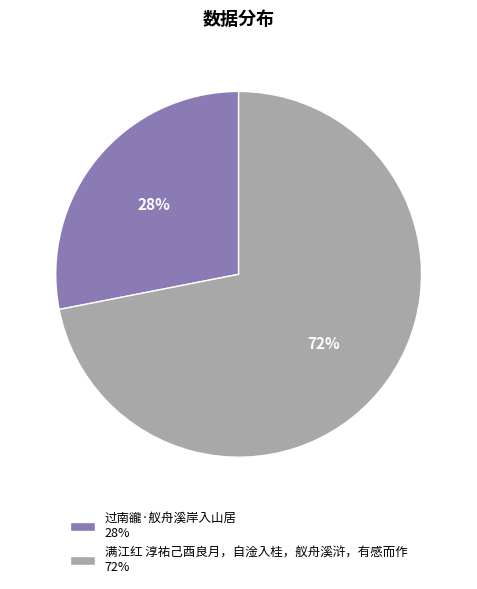

Is 过南豅·舣舟溪岸入山居 the majority of the pie?

No